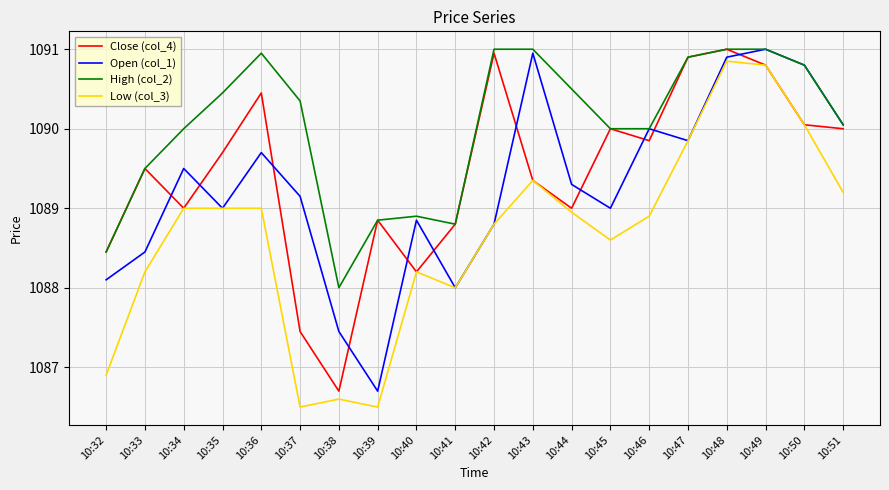

Is it true that Close (col_4) equals 1693.8 at 10:48?

False